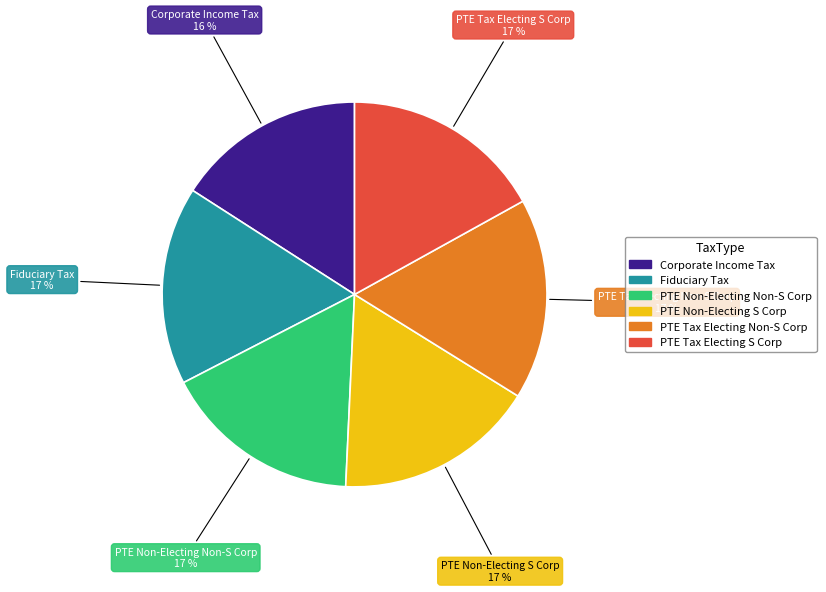

Is the sum of PTE Tax Electing Non-S Corp and PTE Non-Electing Non-S Corp greater than half?

No